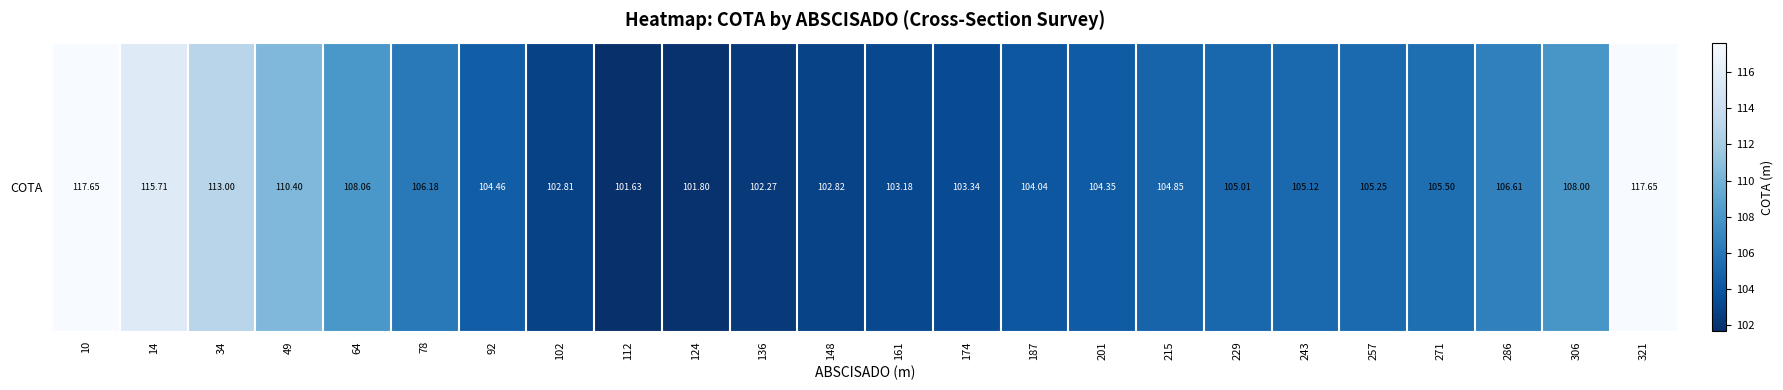

List the labels in order of value, smallest first.

112, 124, 136, 102, 148, 161, 174, 187, 201, 92, 215, 229, 243, 257, 271, 78, 286, 306, 64, 49, 34, 14, 10, 321